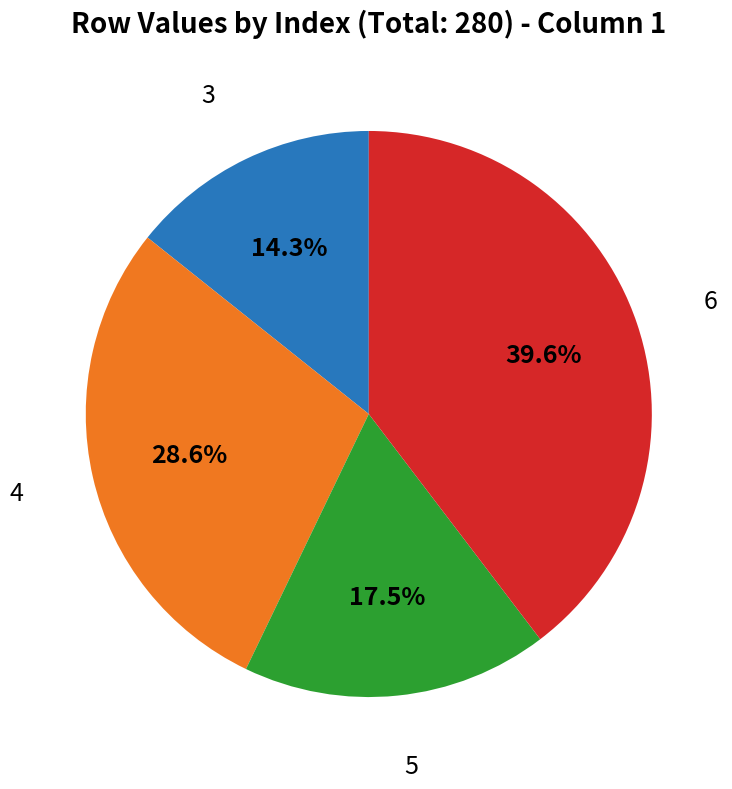

Combined, what portion of the pie is 3 and 5?

31.8%